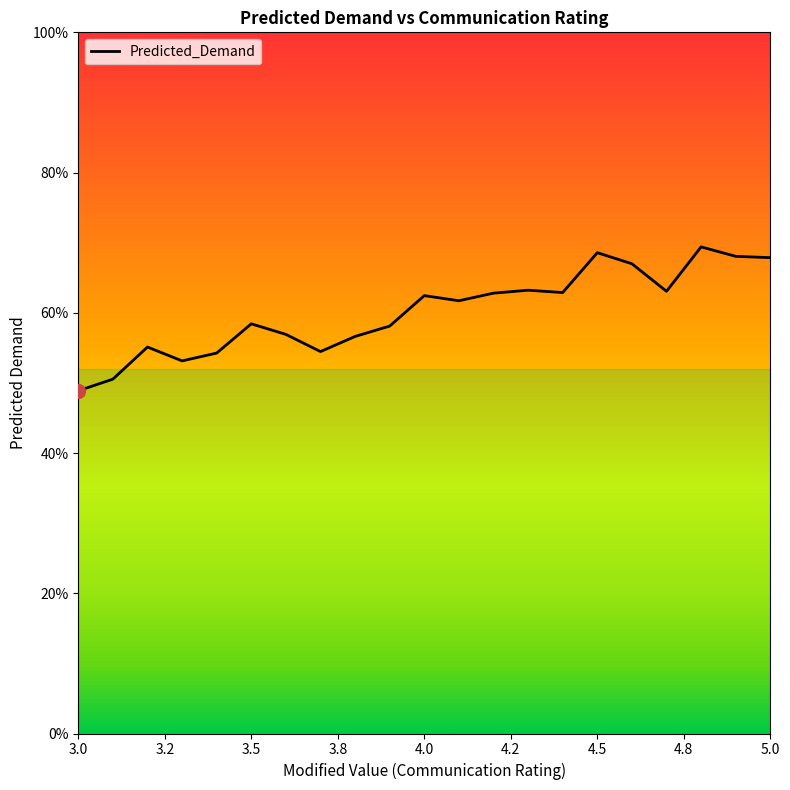

Does the chart have visible grid lines?

No